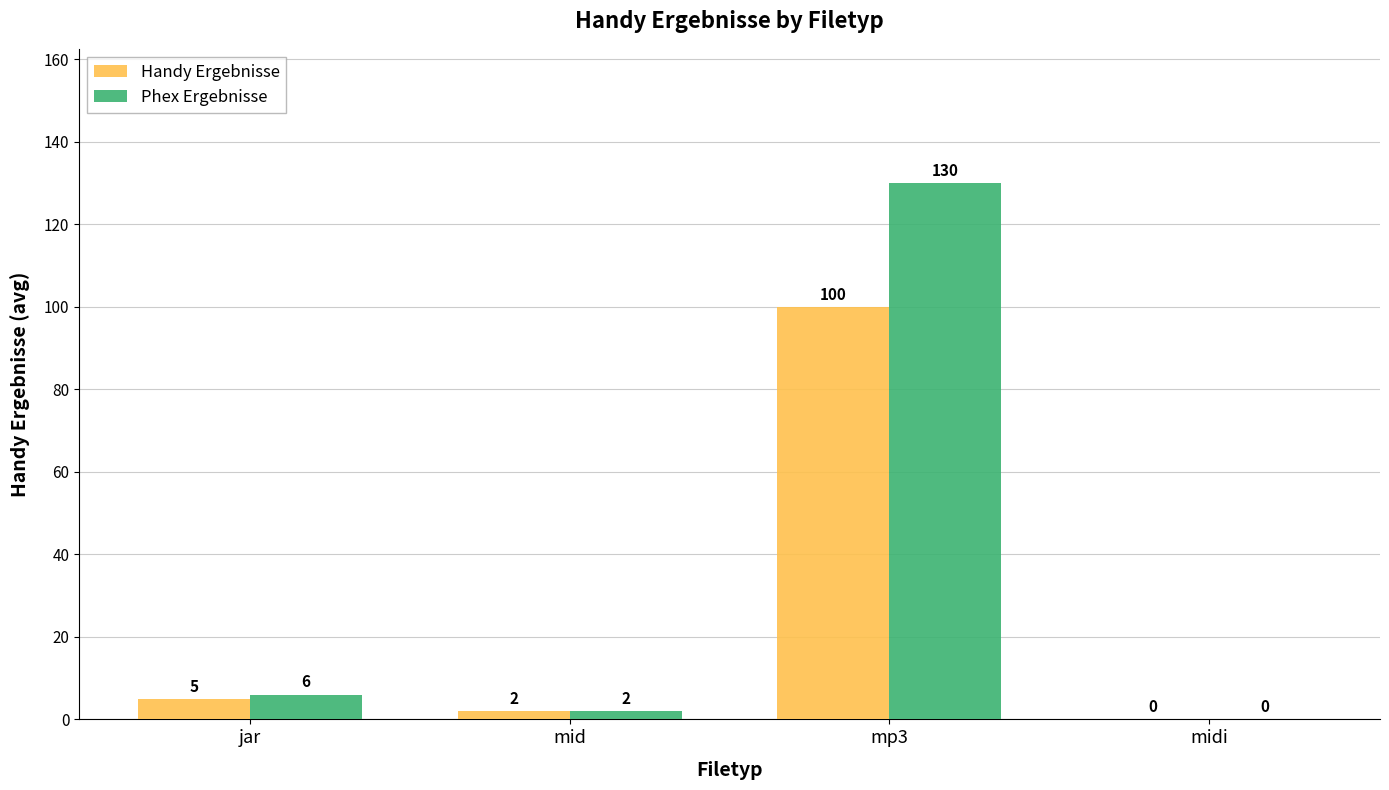

Is it true that Handy Ergebnisse equals 100 at mp3?

True